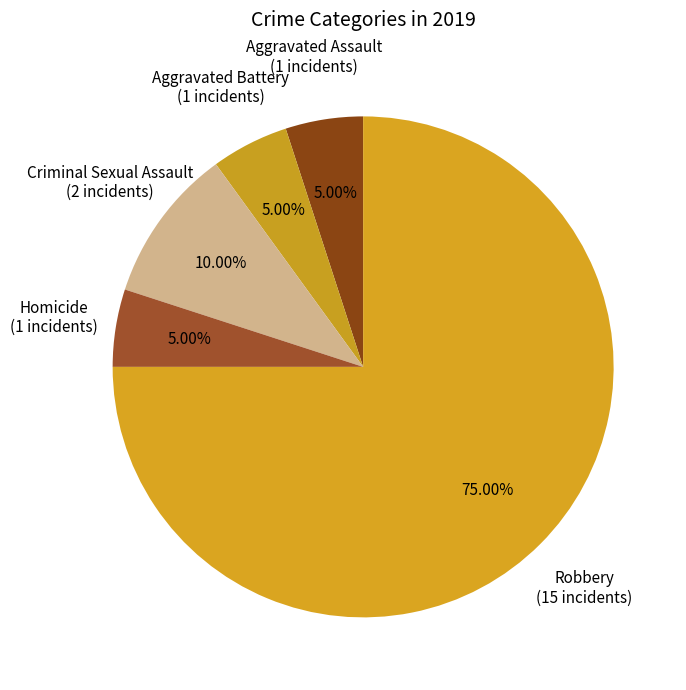

How many segments does this pie chart have?

5